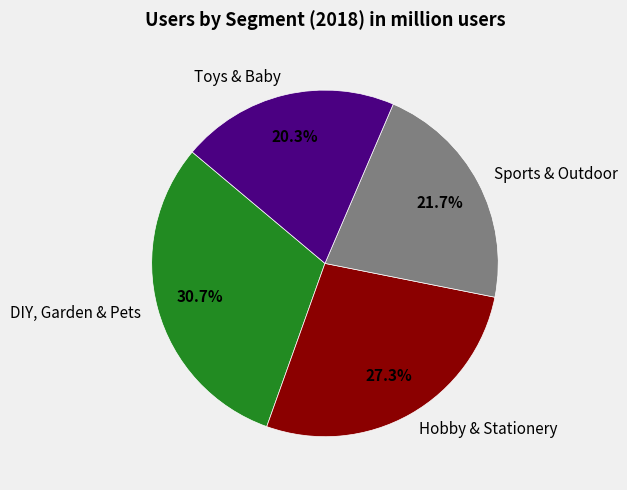

True or false: Hobby & Stationery accounts for 21% of the total.

False